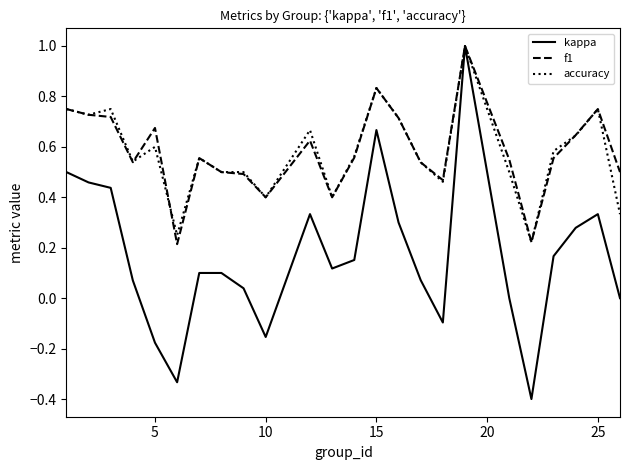

What is the maximum value for kappa?

1.0